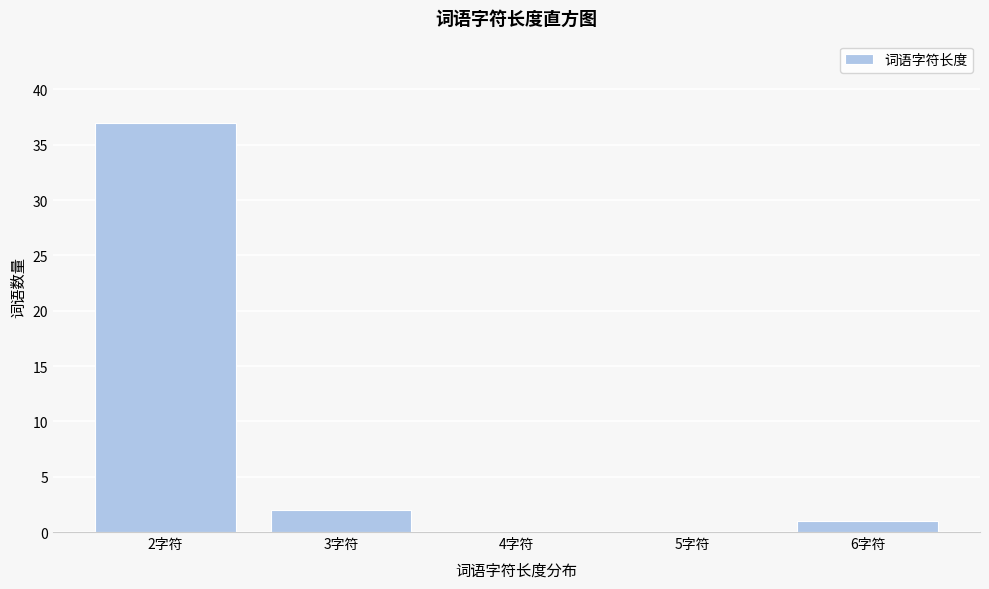

Reading left to right, transcribe all the data shown in this chart.

2字符=37	3字符=2	4字符=0	5字符=0	6字符=1